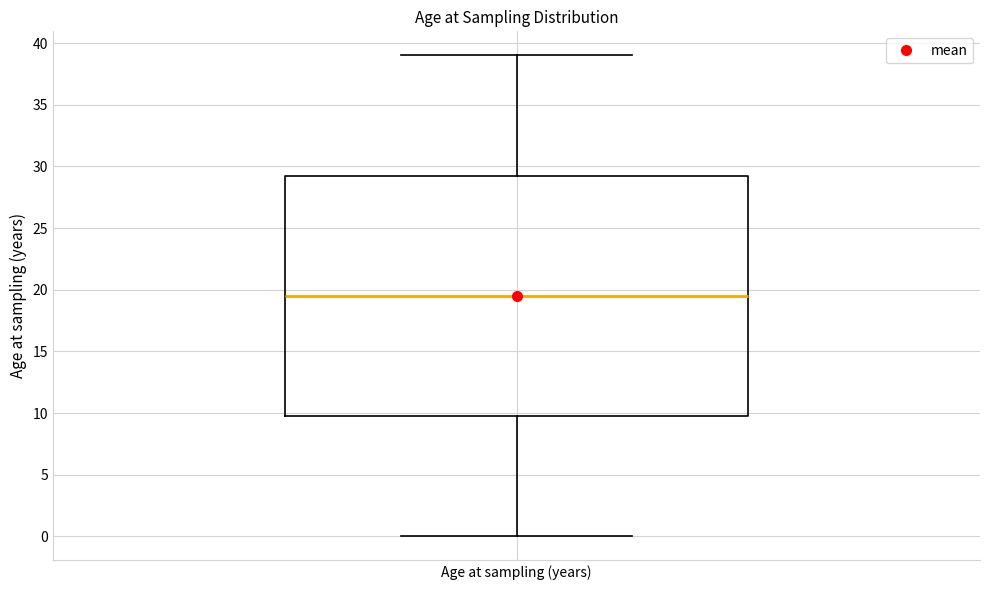

Transcribe this box plot: give where the median line is, the range the box spans, and where the two whiskers end, as read against the y-axis. The values are not printed on the chart, so give them approximately, as read against the axis.

median 19.5, box 10.0 to 29.5, whiskers 0.0 to 39.0